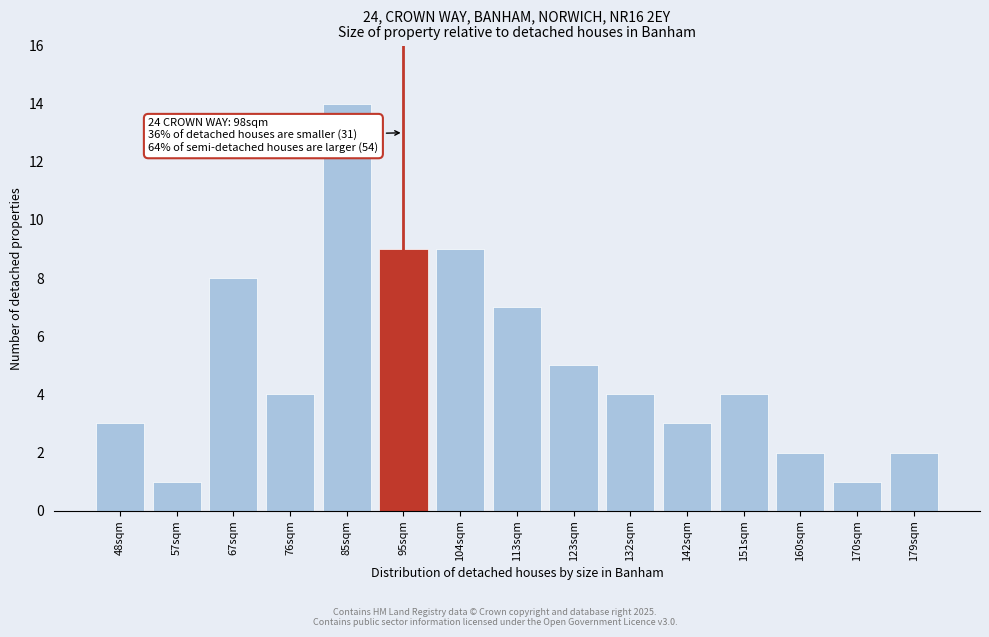

Reading left to right, what are all the values shown in this chart?

3	1	8	4	14	9	9	7	5	4	3	4	2	1	2